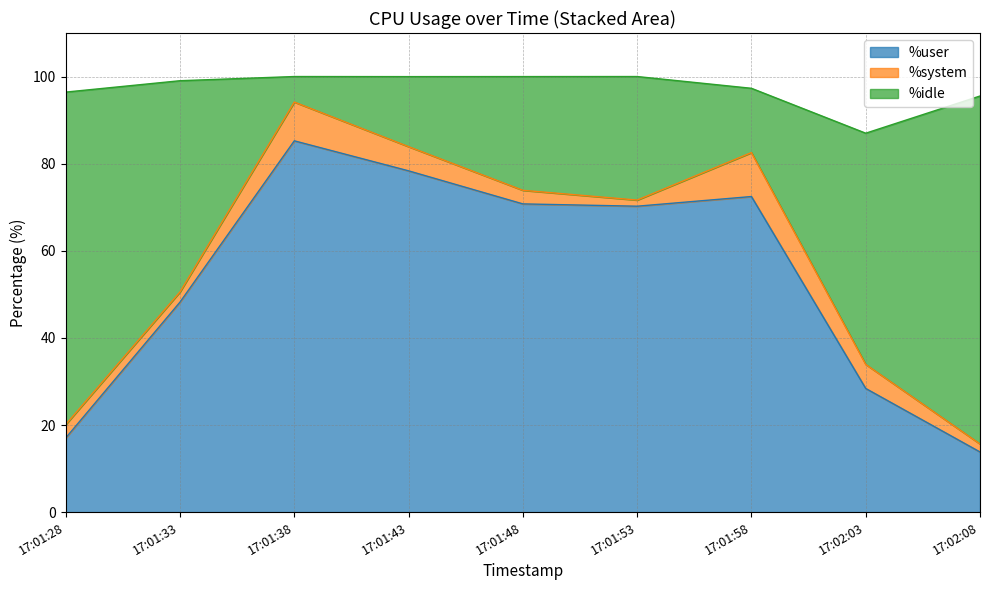

Which series changed the most between 17:01:38 and 17:02:03?

%idle